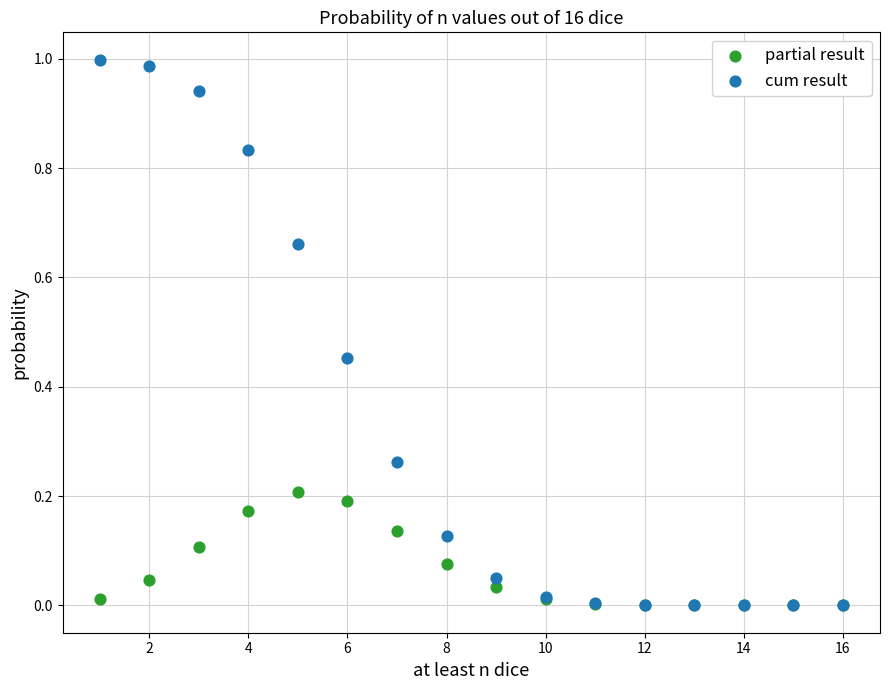

What are all the series names shown in the legend?

partial result, cum result